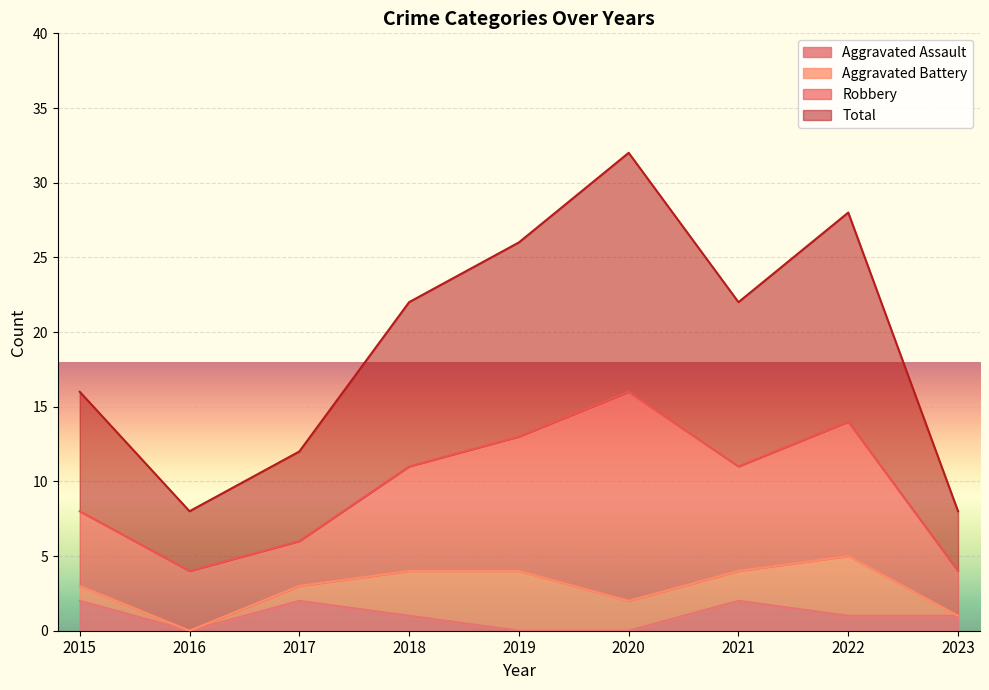

Between 2020 and 2023, which is larger?

2023